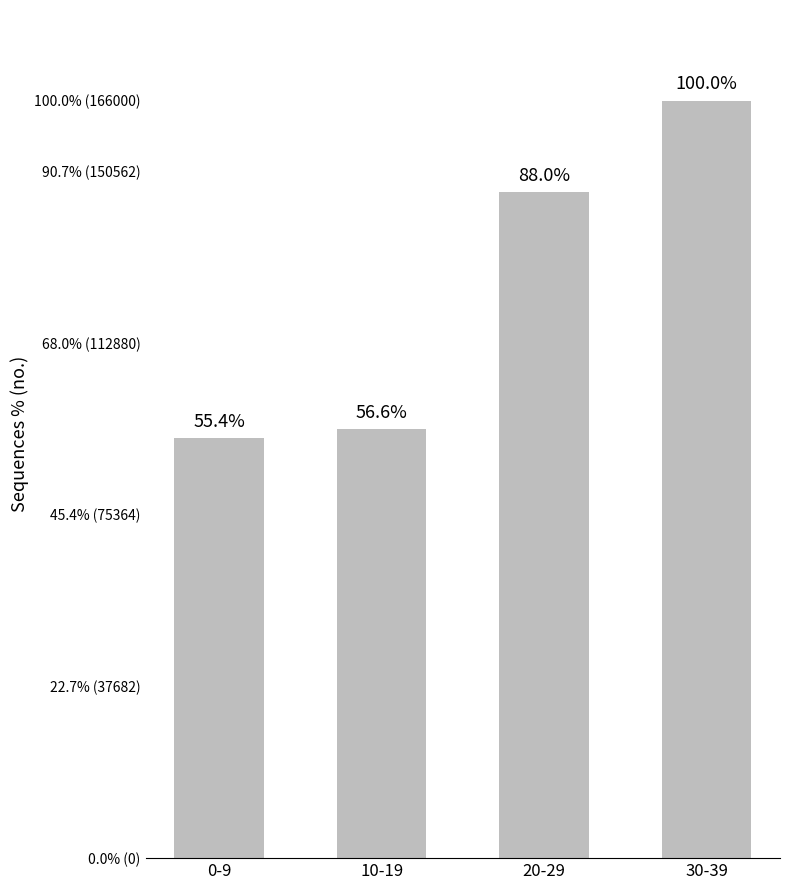

What is the difference between the maximum and minimum values?

74000